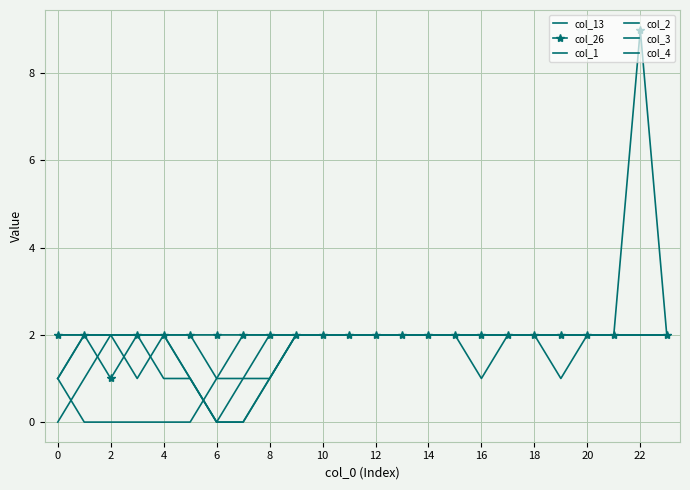

Which series has the largest range (max minus min)?

col_26